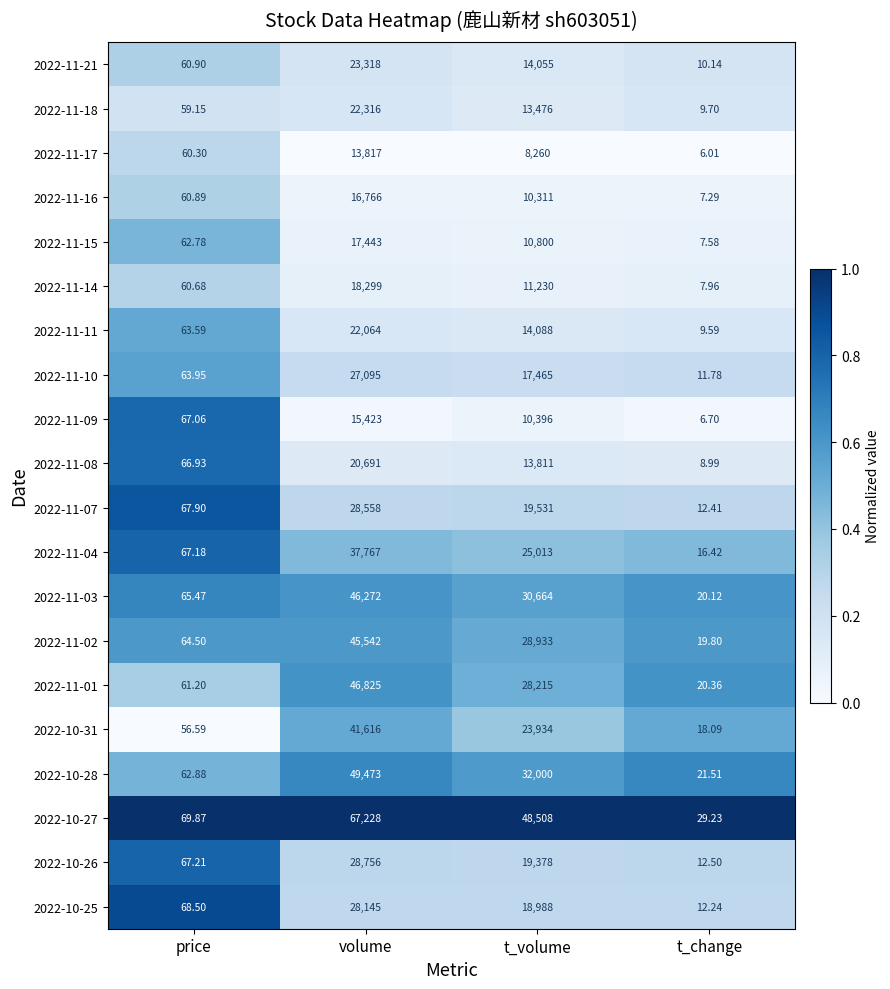

At which label is 2022-10-27 closest to 33628?

t_volume